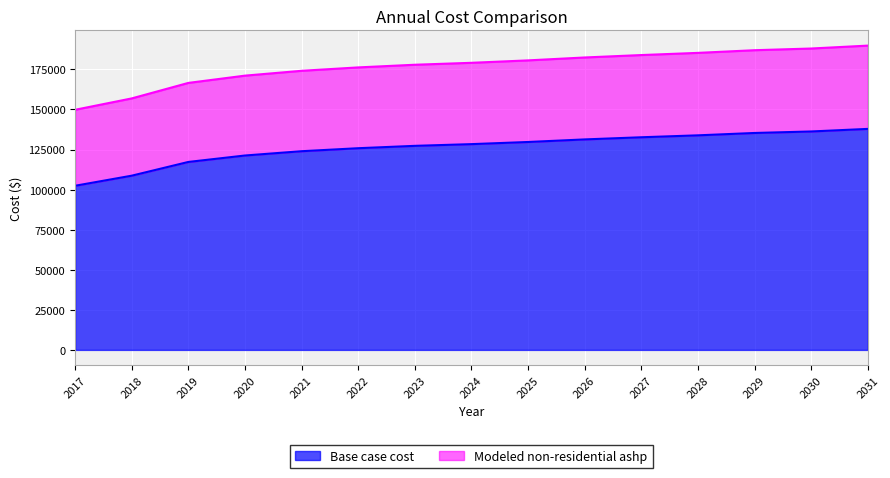

List the series in order of their peak value, lowest first.

Base case cost, Modeled non-residential ashp